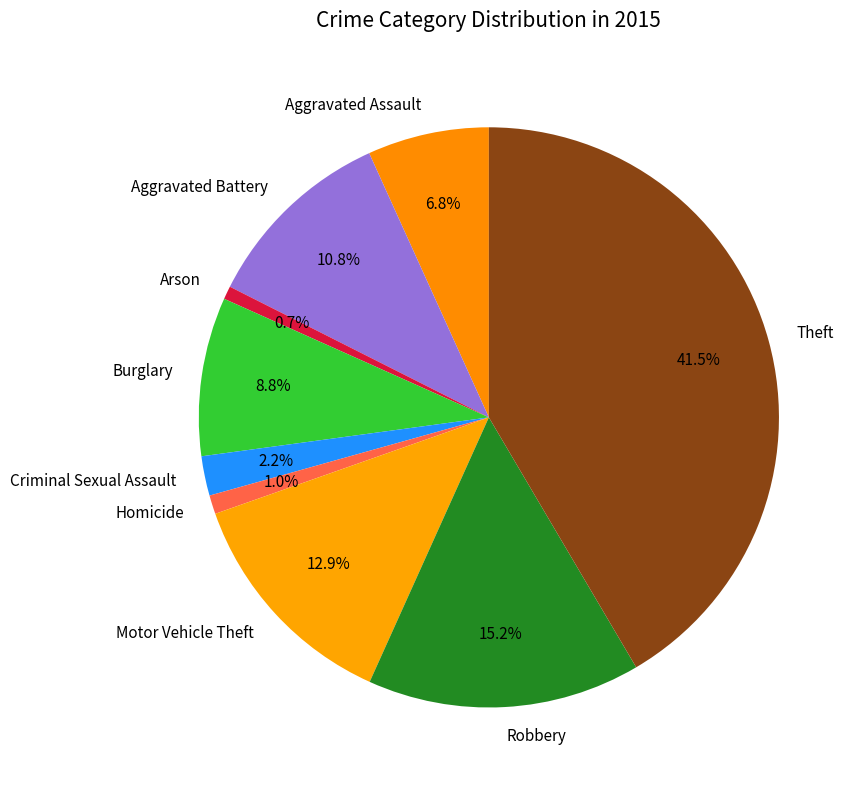

Combined, what portion of the pie is Aggravated Battery and Motor Vehicle Theft?

23.7%